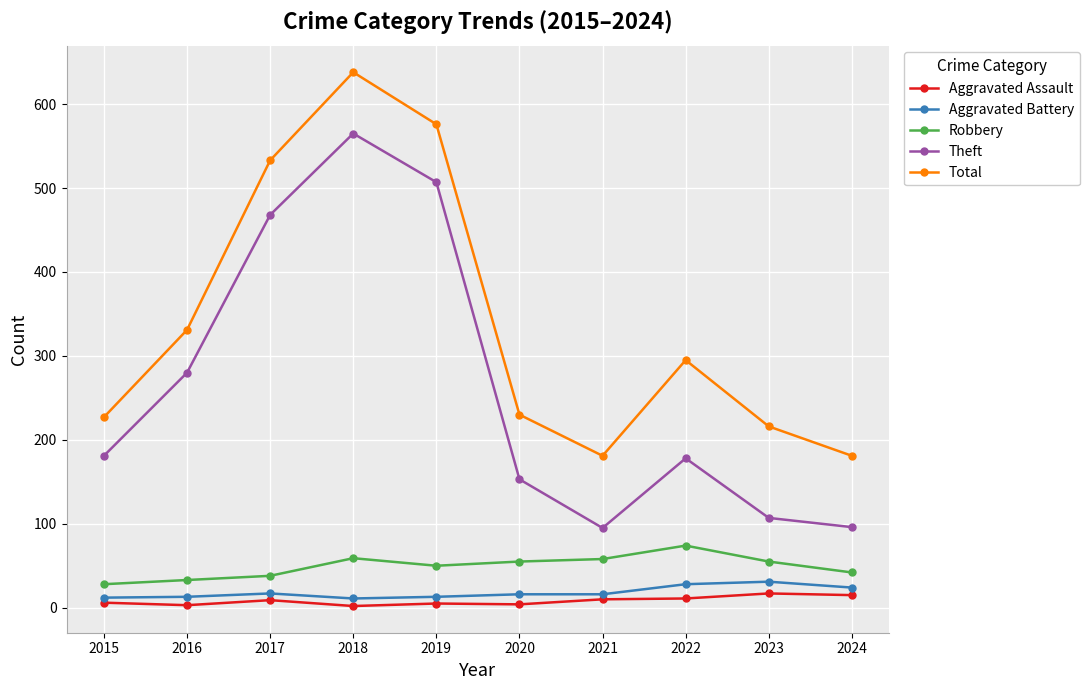

True or false: Robbery and Total cross at least once.

False